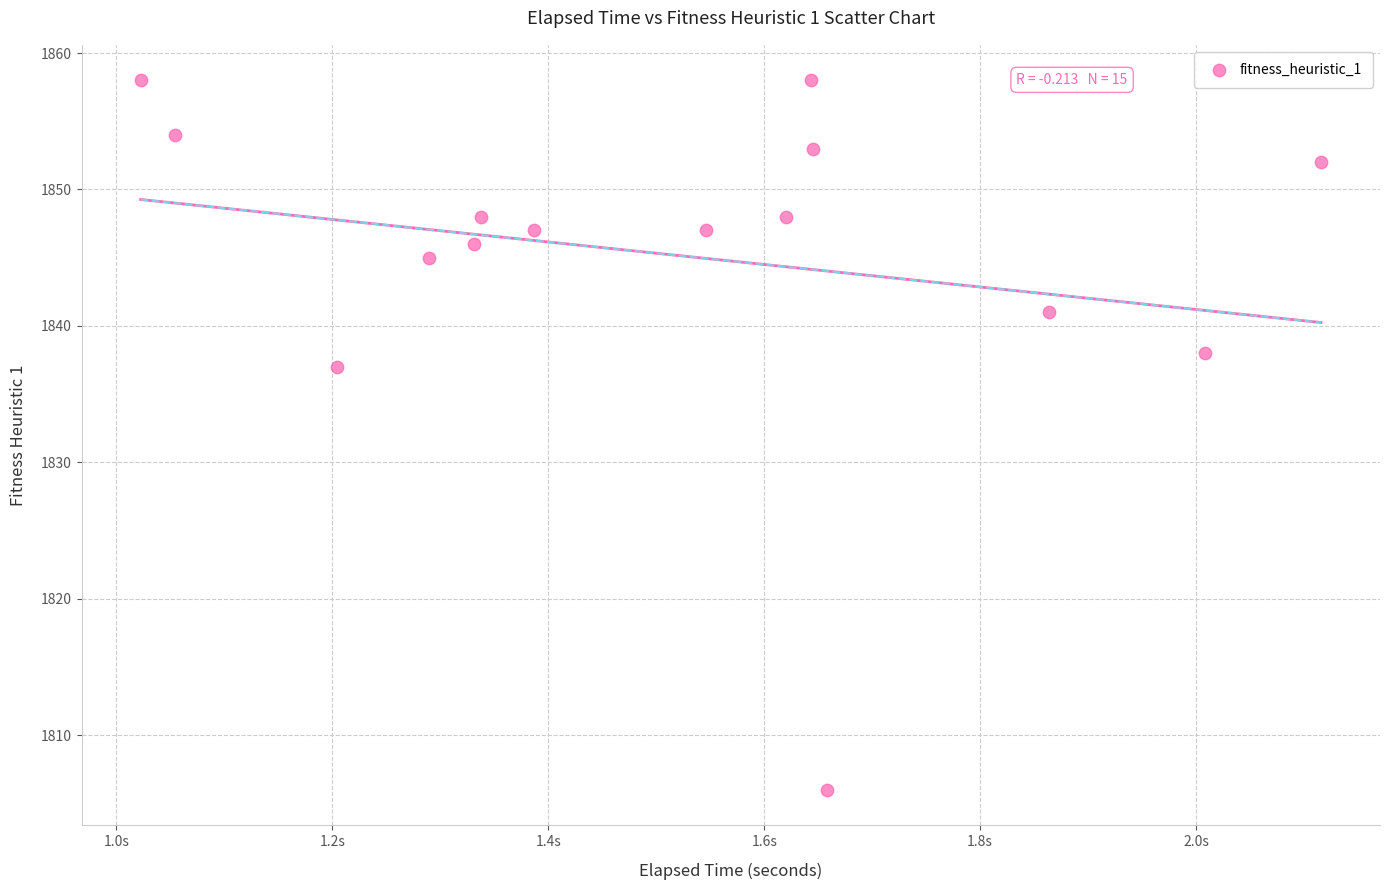

What Y value in the scatter plot is closest to 1832?

1837